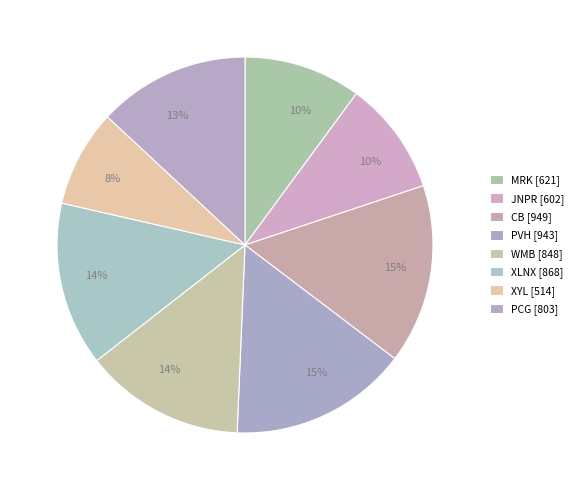

To the nearest percent, what is the difference between the largest and smallest slice percentages?

7%